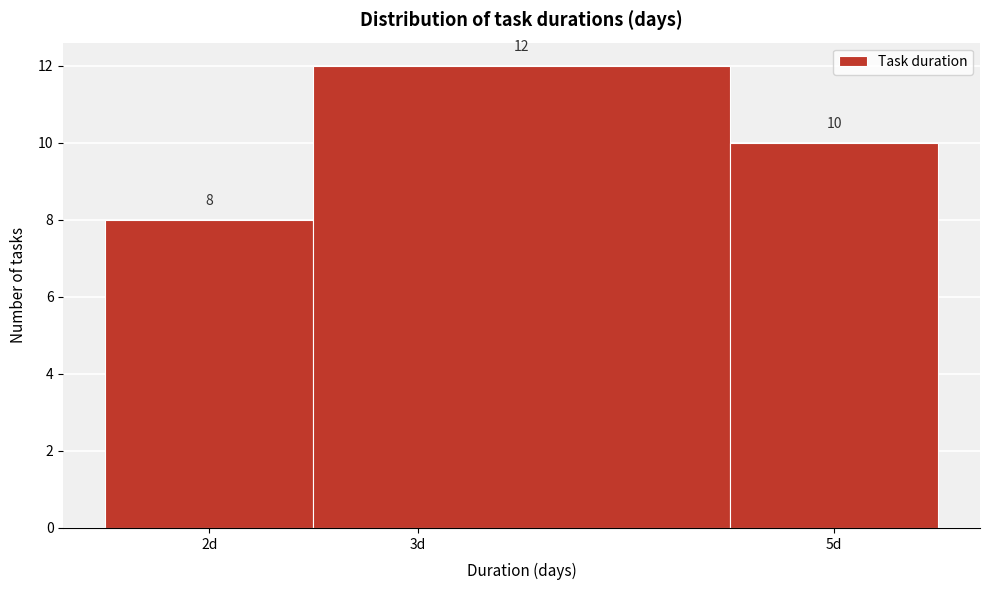

Reading left to right, list every bar in this chart as the range it spans on the x-axis followed by its height.

1.5 to 2.5: 8
2.5 to 4.5: 12
4.5 to 5.5: 10